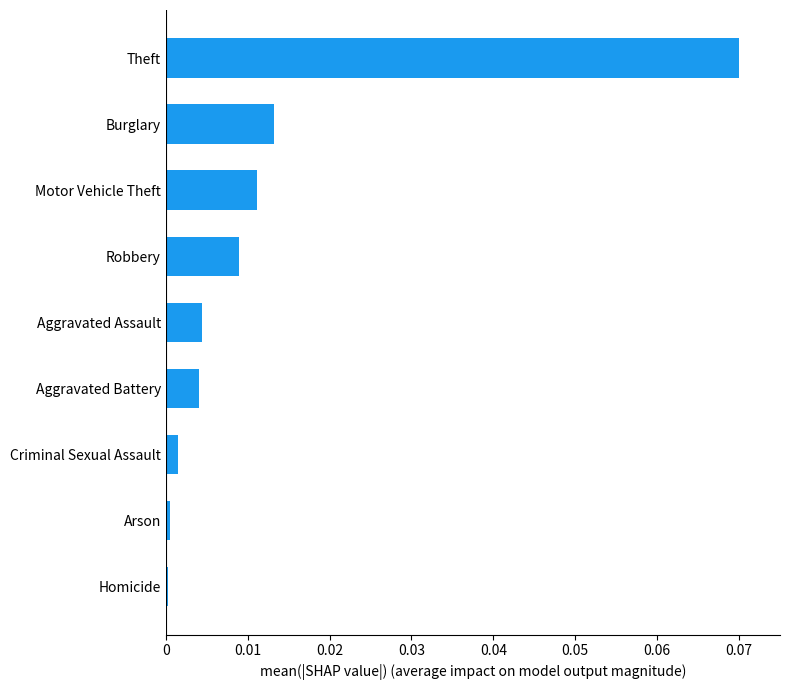

Which has a higher value, Motor Vehicle Theft or Burglary?

Burglary